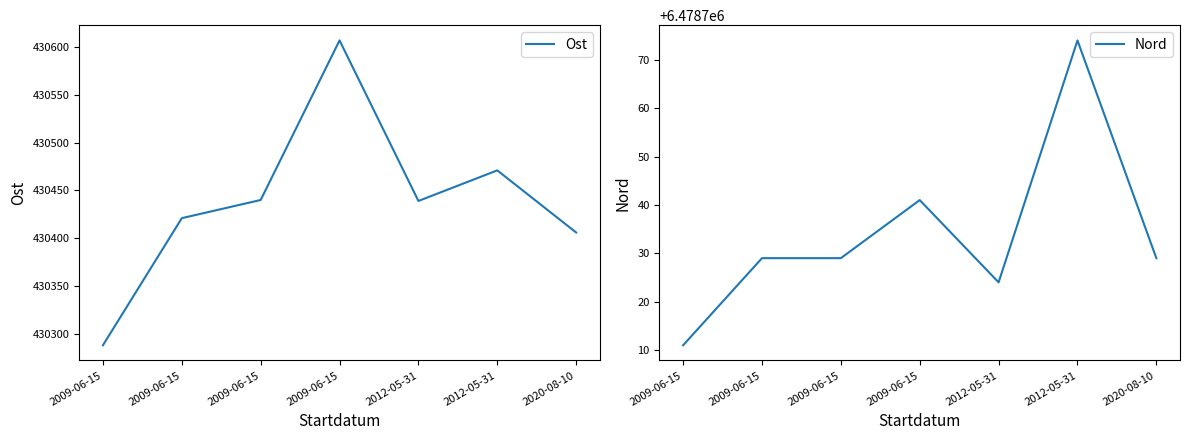

The value of Nord at 2012-05-31 is 6478774. True or false?

True